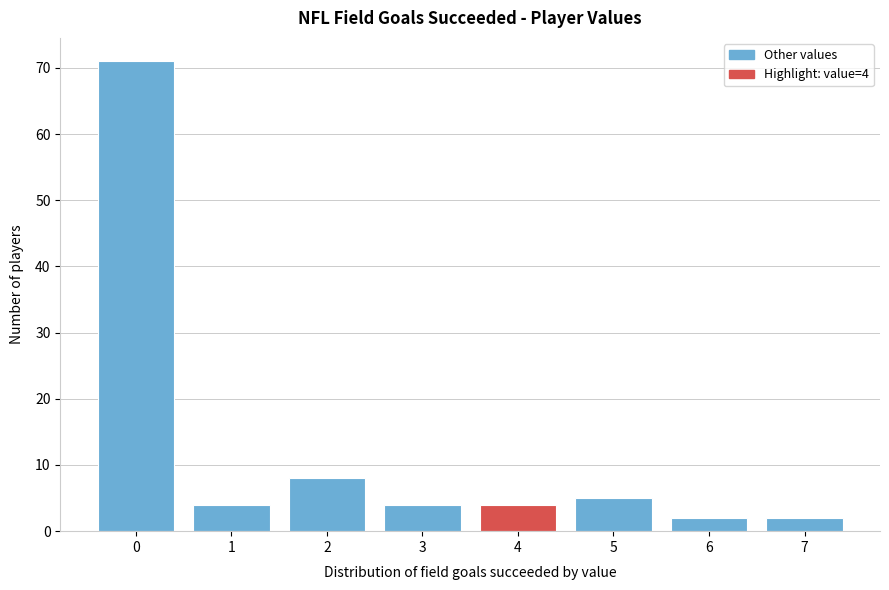

Reading left to right, extract all data points from this chart.

0=71	1=4	2=8	3=4	4=4	5=5	6=2	7=2